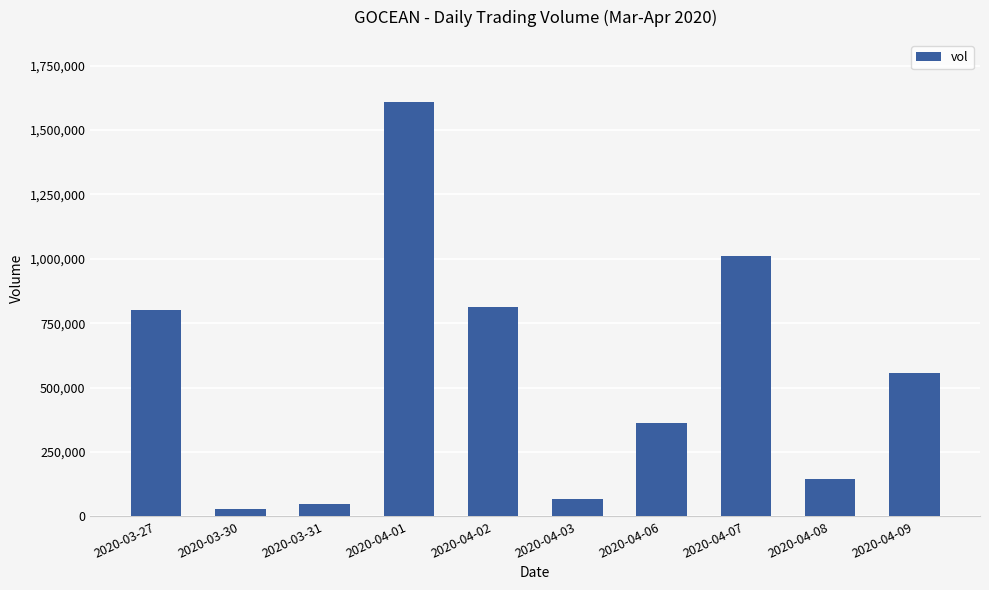

Is it true that the value at 2020-03-27 is 1068451?

False